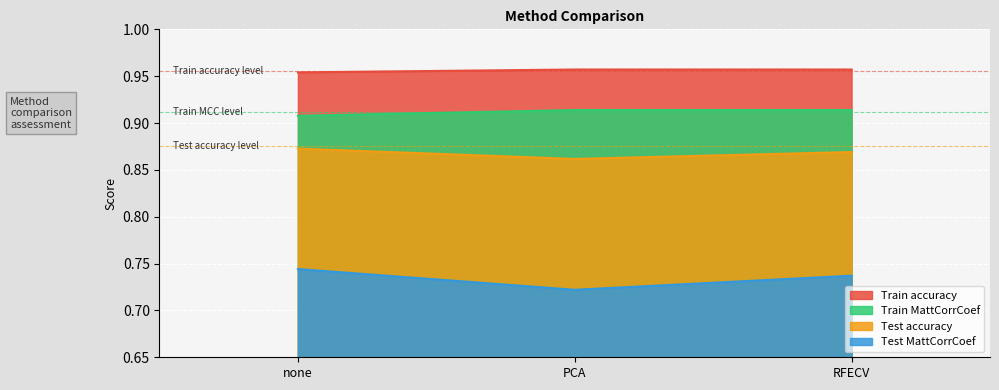

Which series changed the most between none and PCA?

Test MattCorrCoef